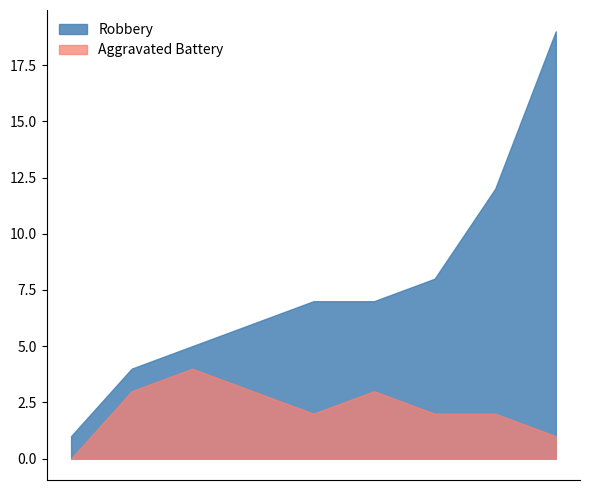

What is the difference between the second highest and minimum values in the Robbery series?

11